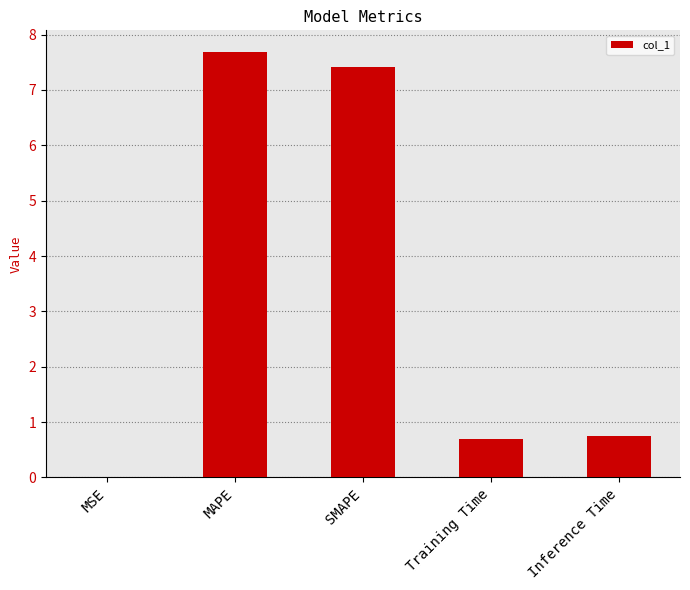

What is the greatest value displayed?

7.7